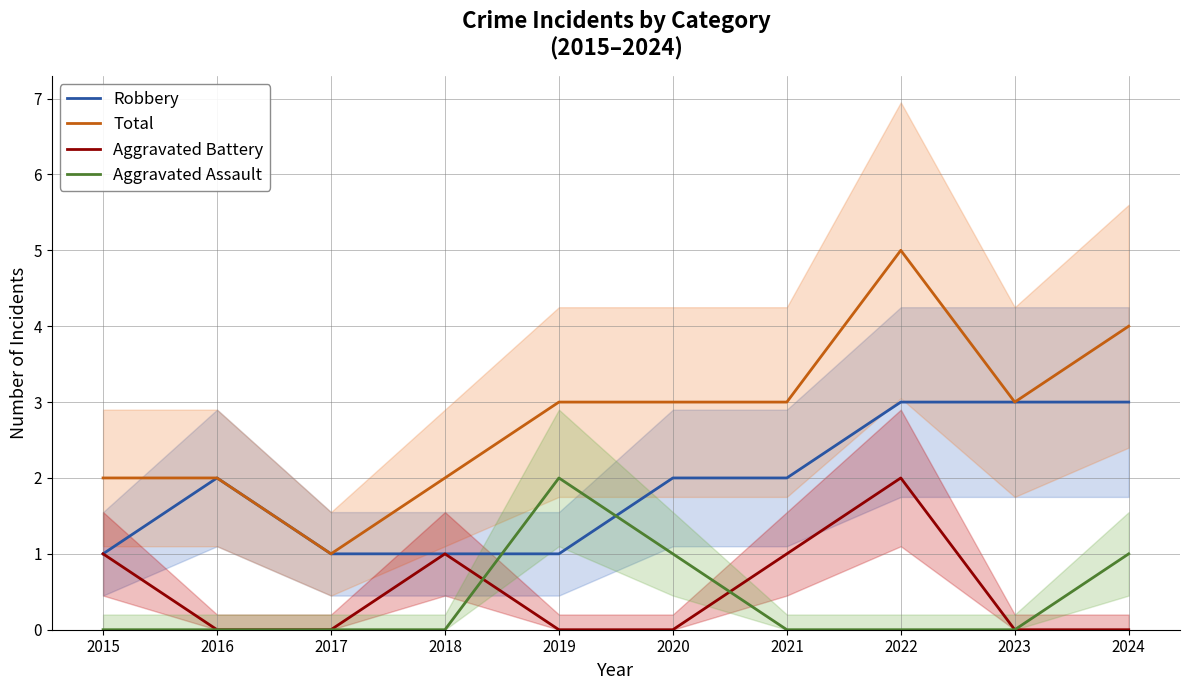

True or false: Aggravated Assault has more than 2 interior local peaks.

False